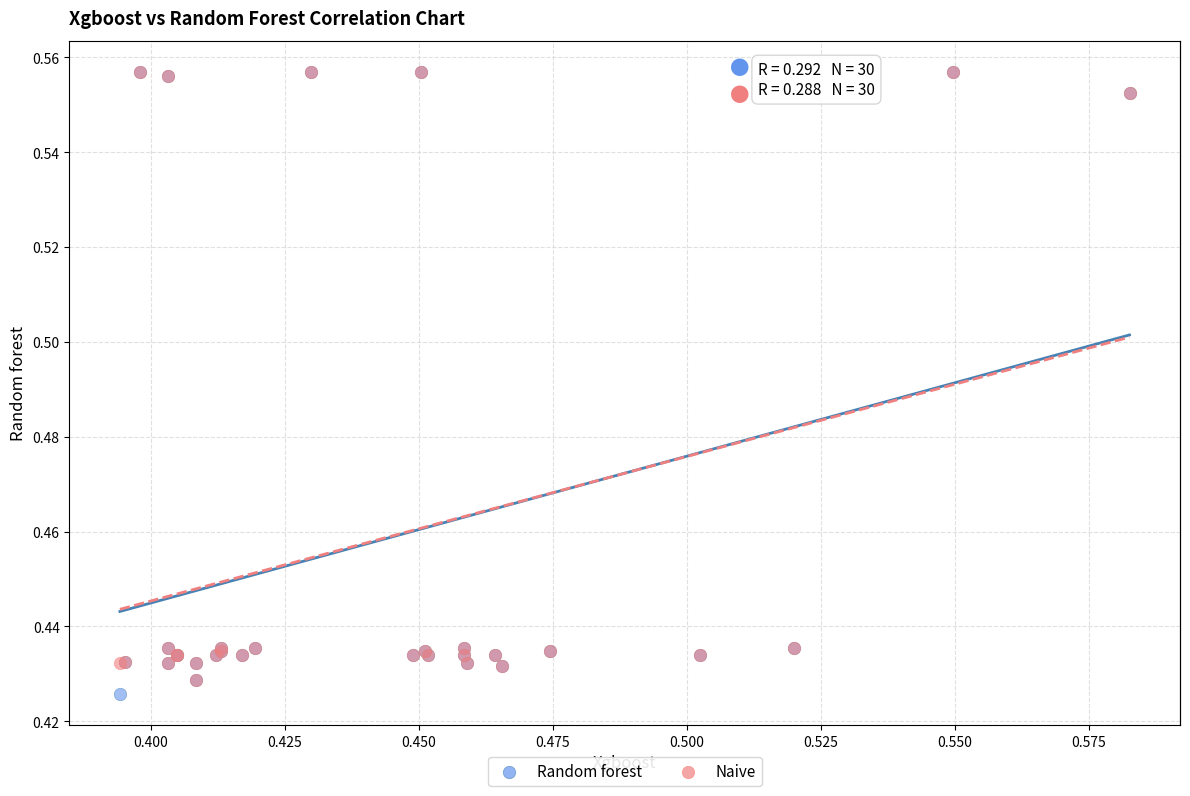

What are all the series names shown in the legend?

Random forest, Naive